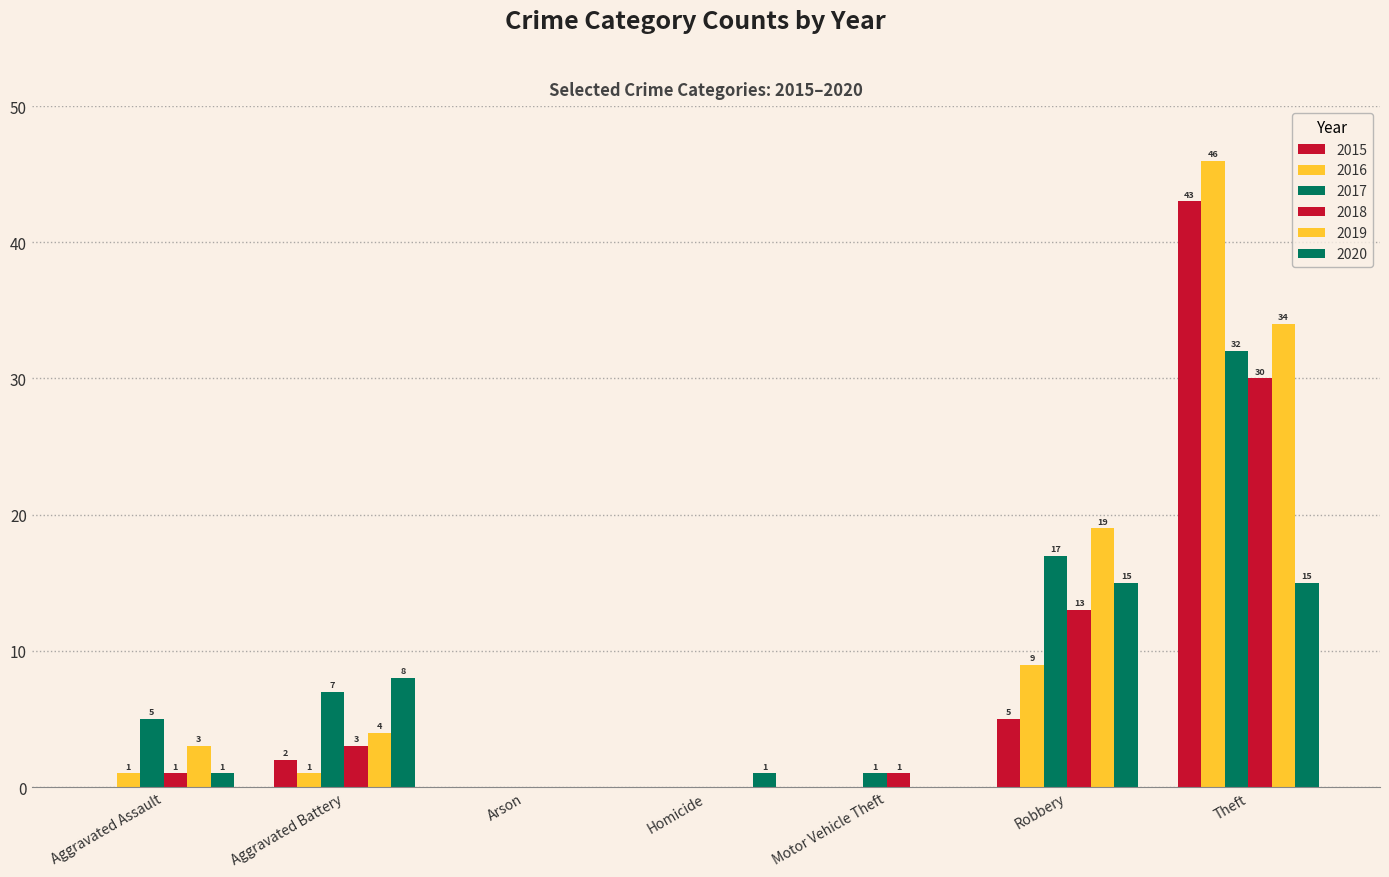

At which label is 2020 closest to 7?

Aggravated Battery